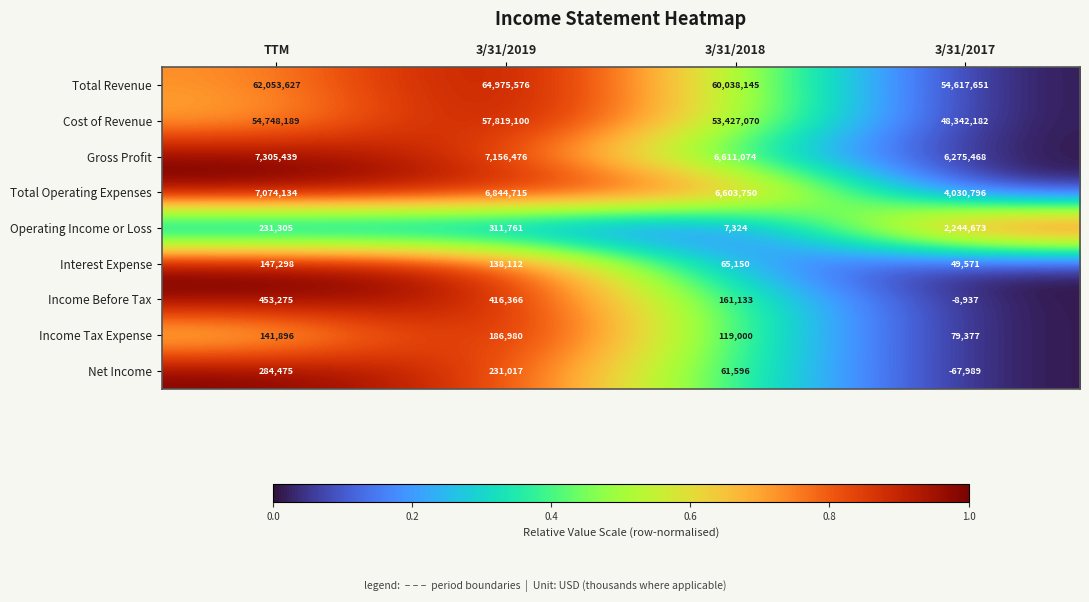

How many series are shown in this chart?

9